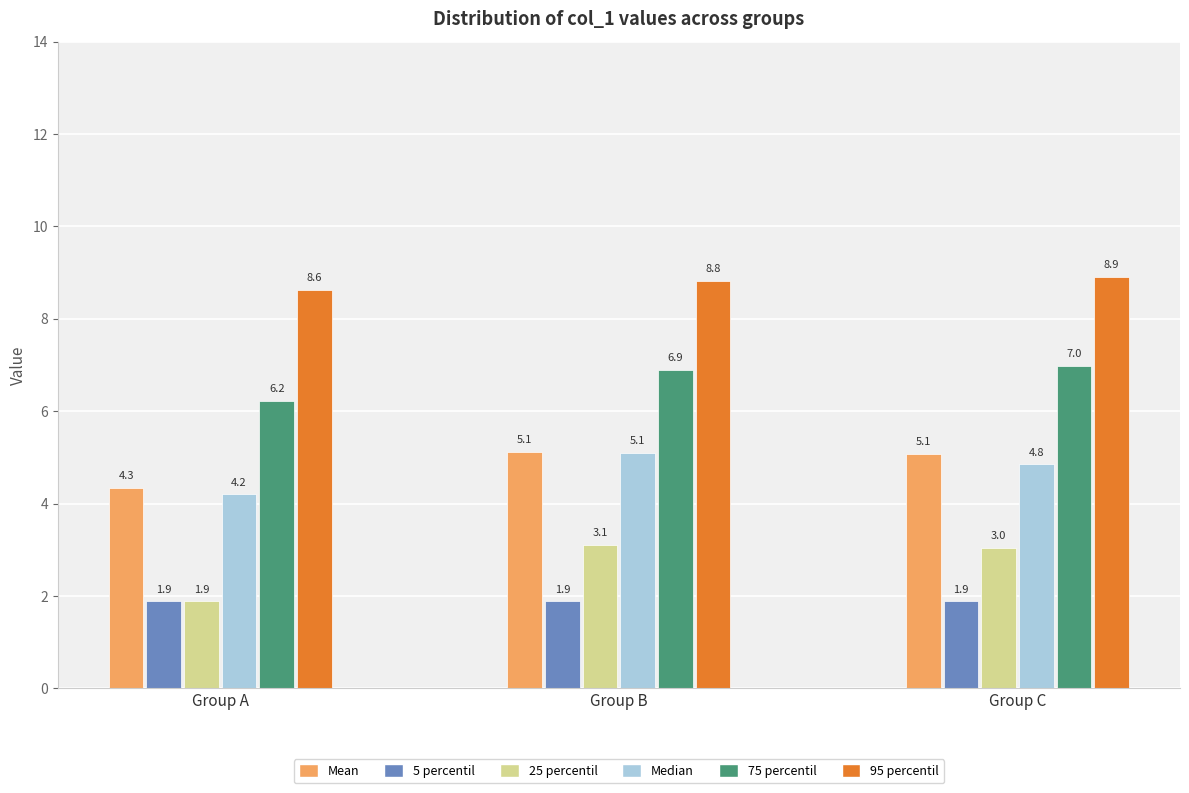

What is the sum of the 5 percentil values at Group A and Group B?

3.8